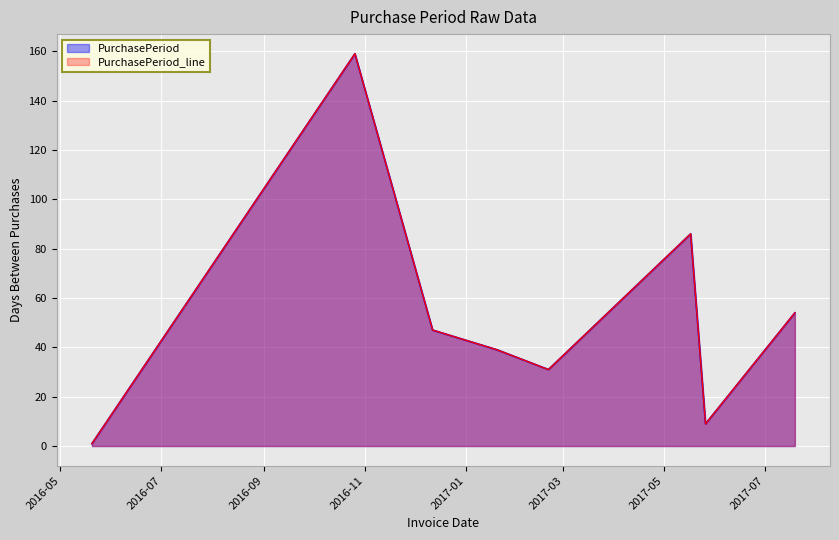

What is the difference between the values at 2017-05-17 and 2017-02-20?

55